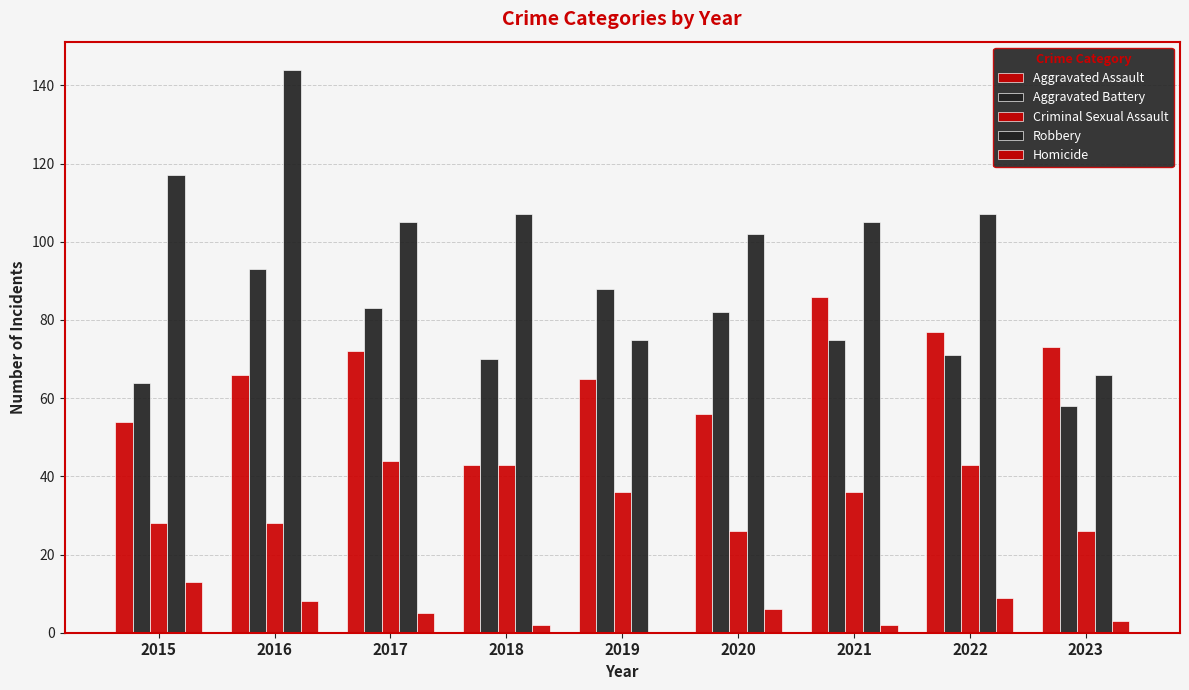

How many groups of bars are there?

9